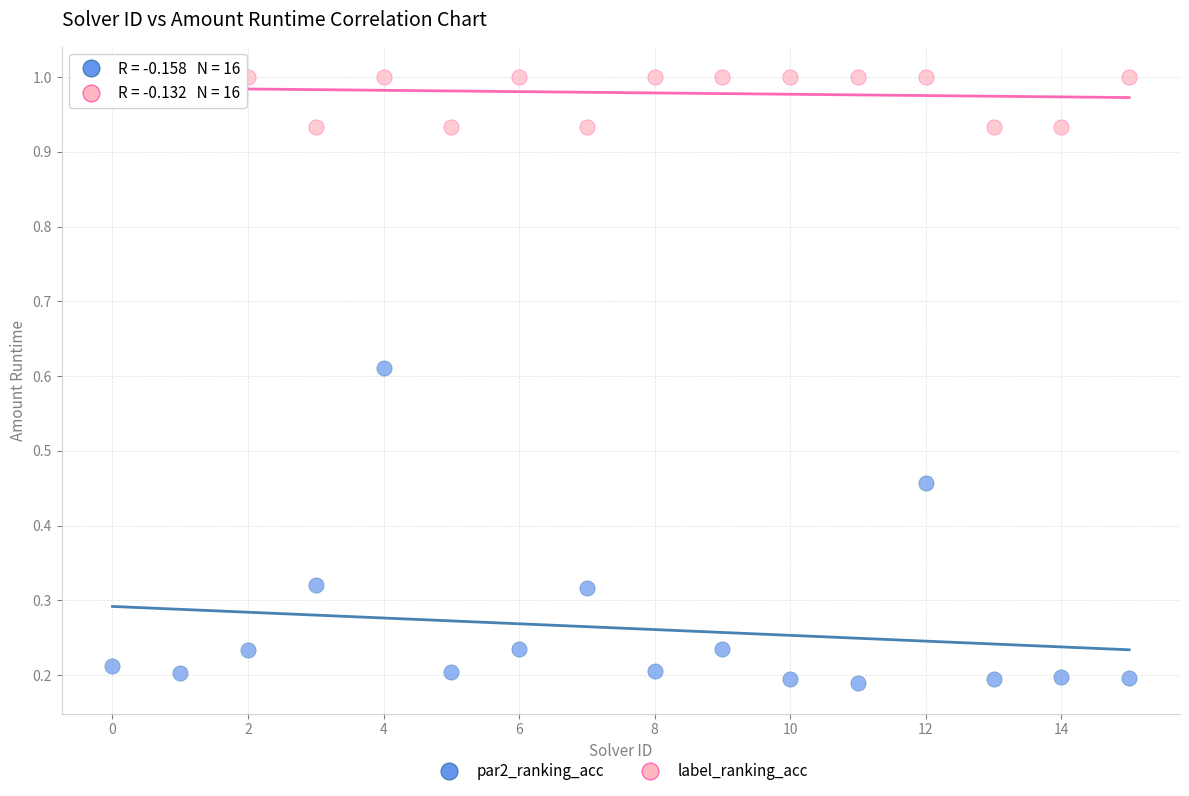

Which series contains the lowest Y value?

par2_ranking_acc